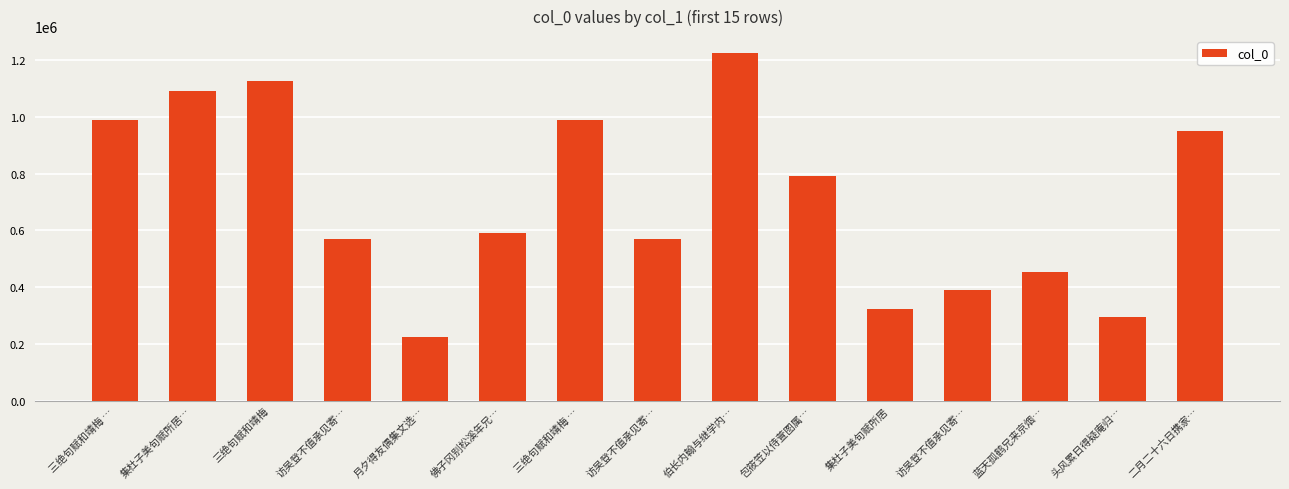

What is the average value?

705145